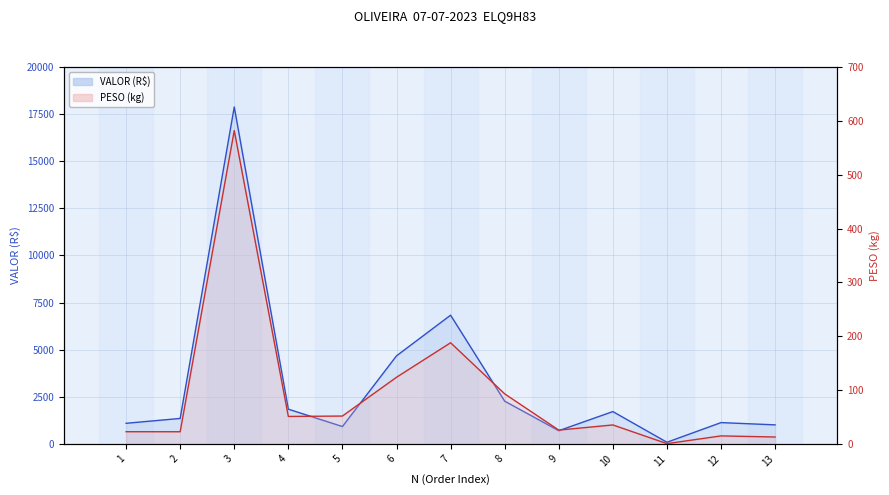

What is the lowest value of the VALOR (R$) series?

89.4